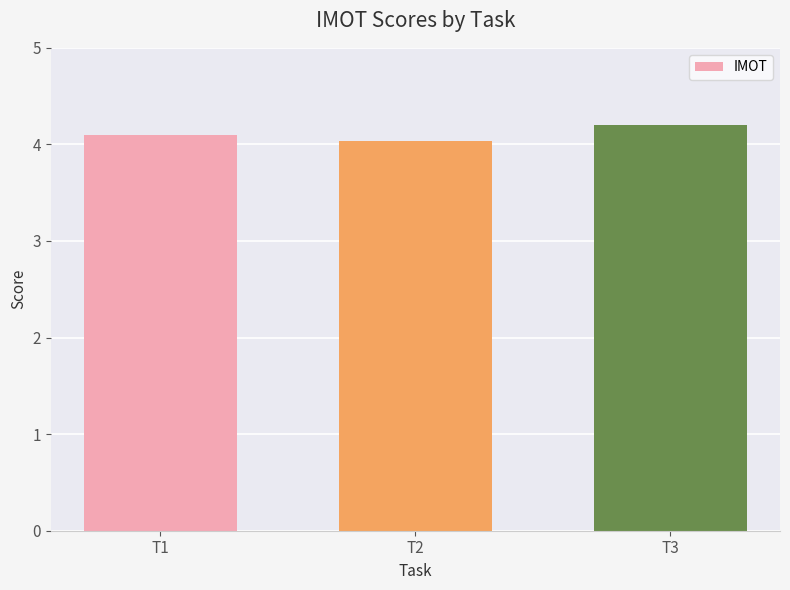

Rank the categories by value from highest to lowest.

T3, T1, T2